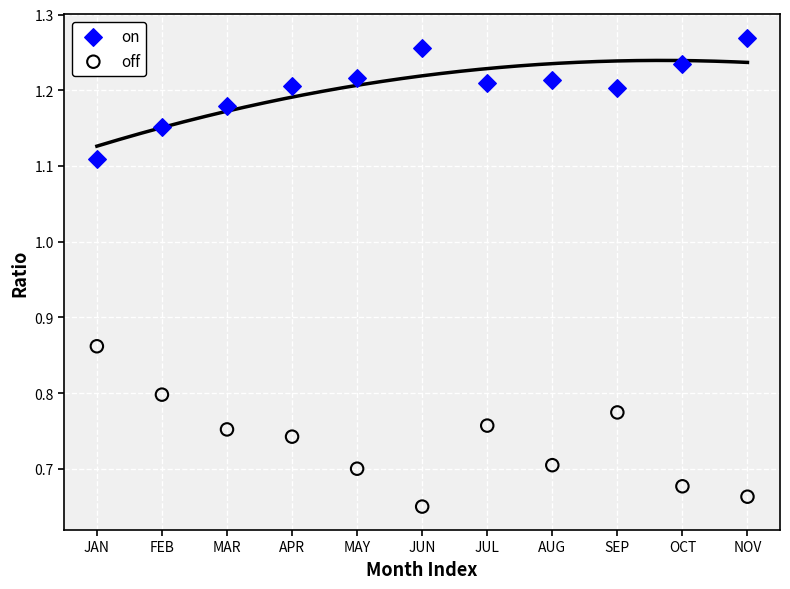

Which series contains the highest Y value?

on